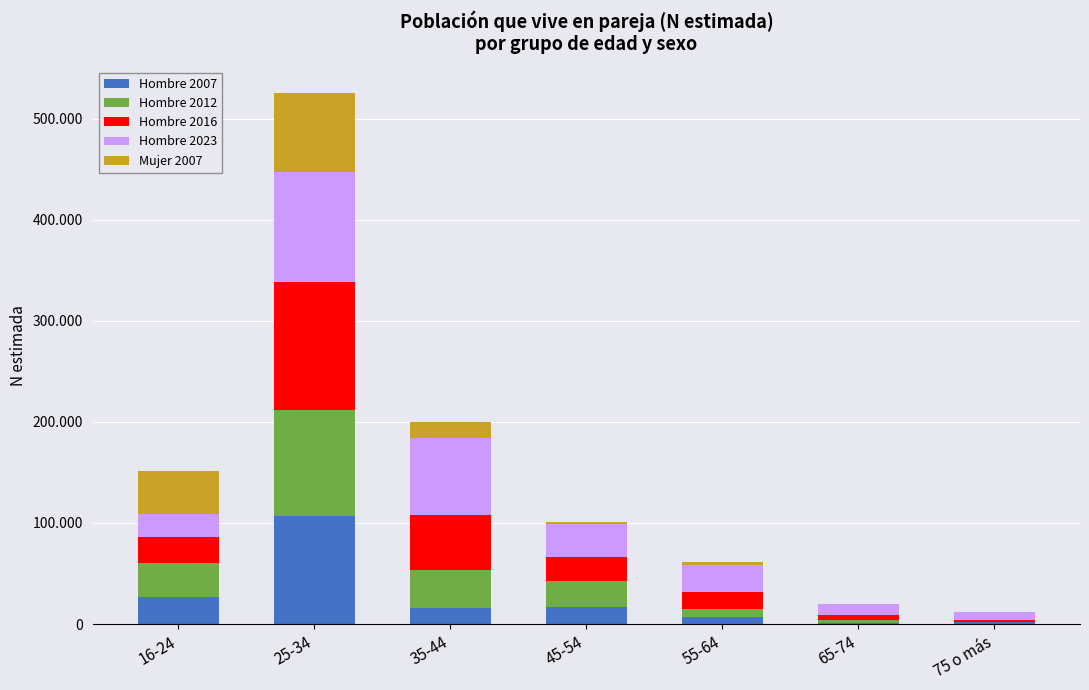

Where does the Hombre 2007 series first go above 16077?

16-24